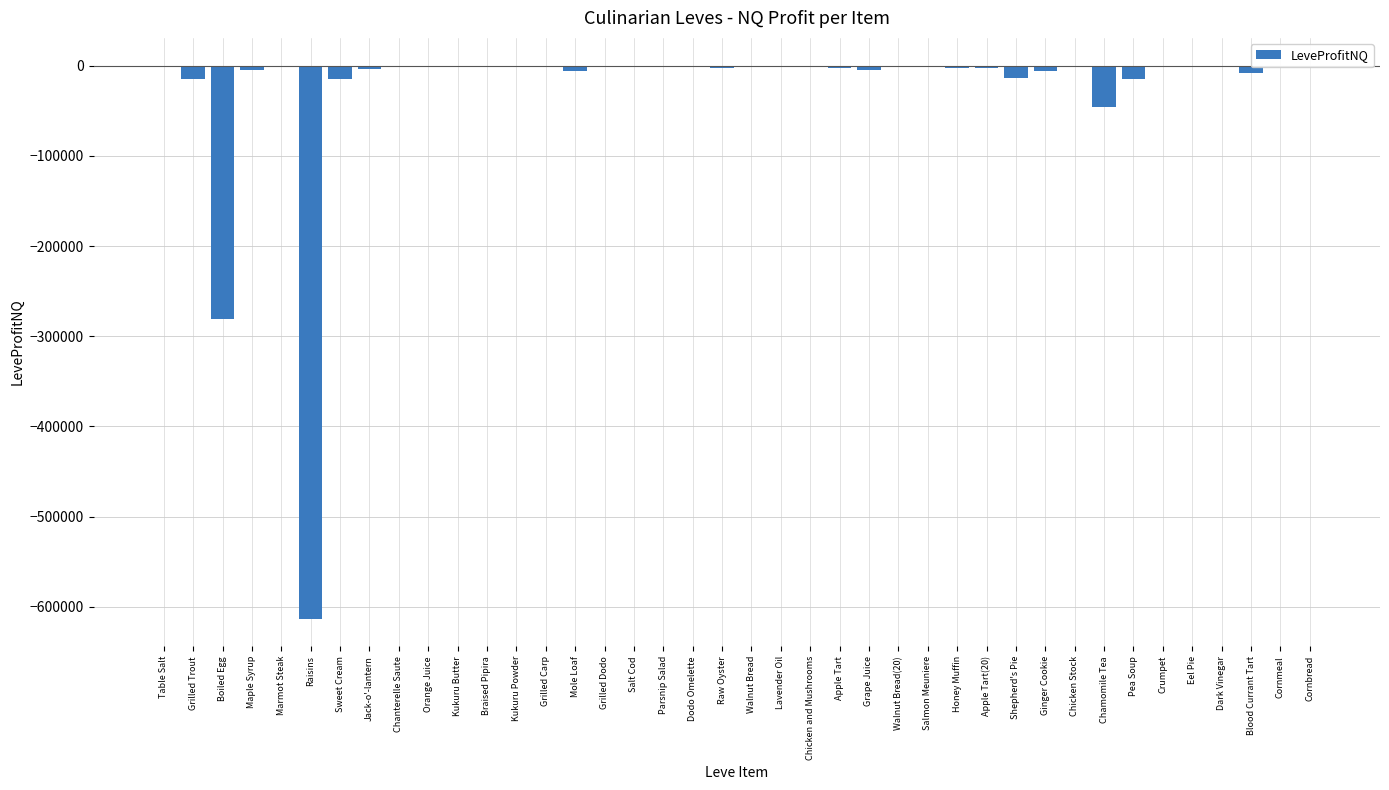

Between Salmon Meuniere and Mole Loaf, which is larger?

Salmon Meuniere